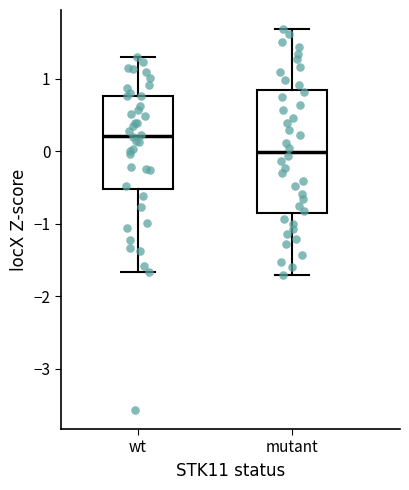

Reading left to right, read every box against the y-axis: the position of its median line, the range the box covers, and the ends of its whiskers. The values are not printed on the chart, so give them approximately, as read against the axis.

wt: median 0.2, box -0.5 to 0.8, whiskers -1.7 to 1.3
mutant: median 0.0, box -0.9 to 0.8, whiskers -1.7 to 1.7